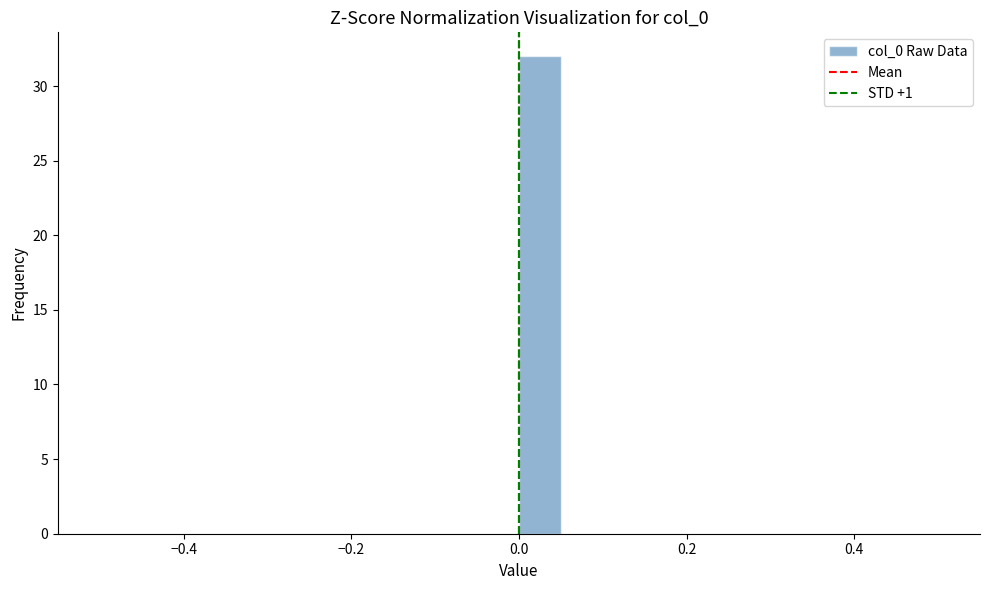

Read against the x-axis, roughly where is the centre of the tallest bar?

0.02